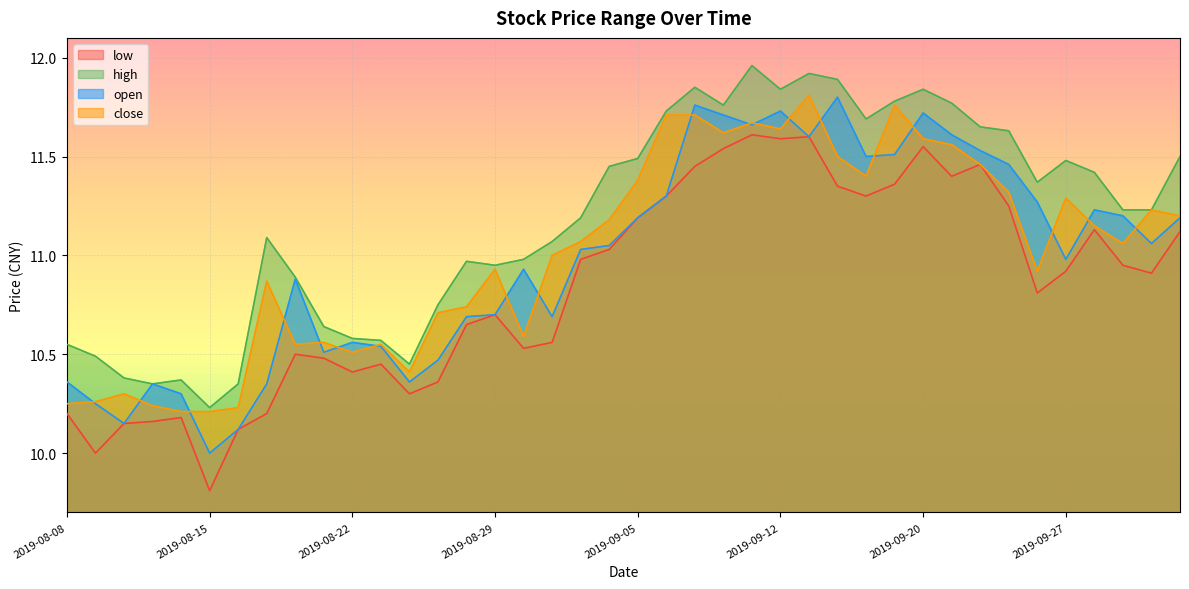

Between 2019-10-08 and 2019-08-12, which is larger?

2019-10-08